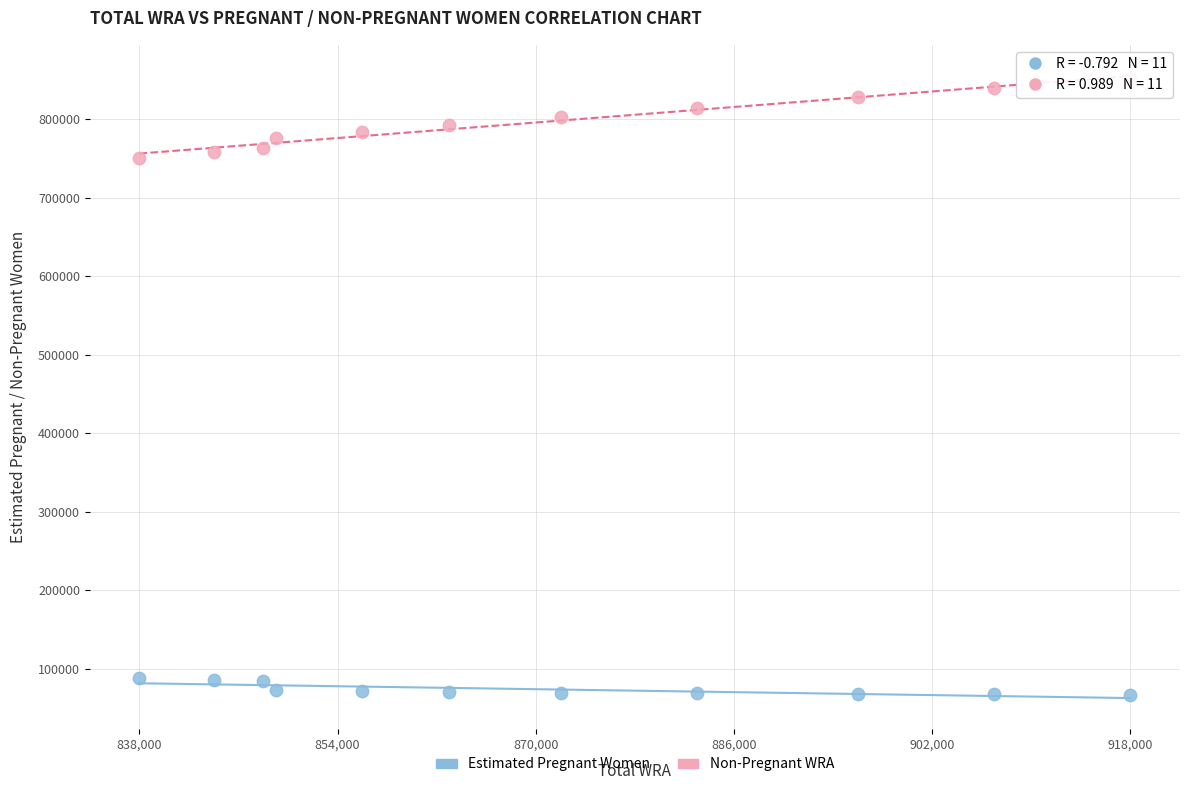

Across all data points, what is the range of Y values (max minus min)?

784655.6